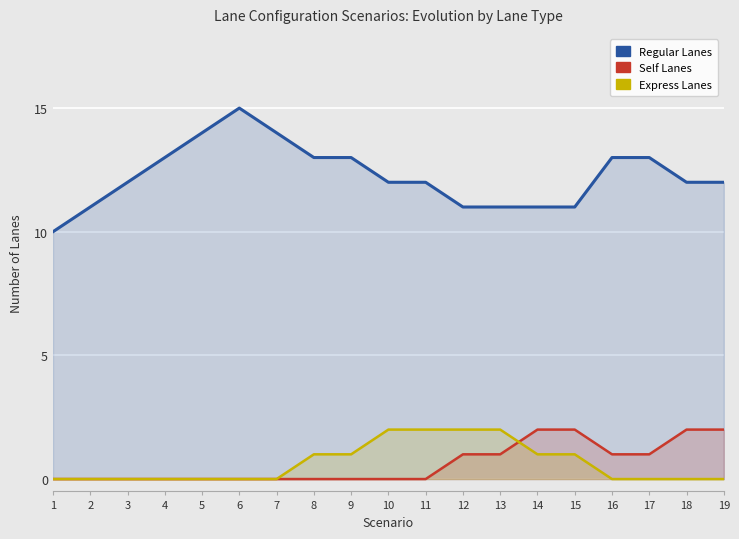

What is the difference between the maximum and minimum values in the Express Lanes series?

2